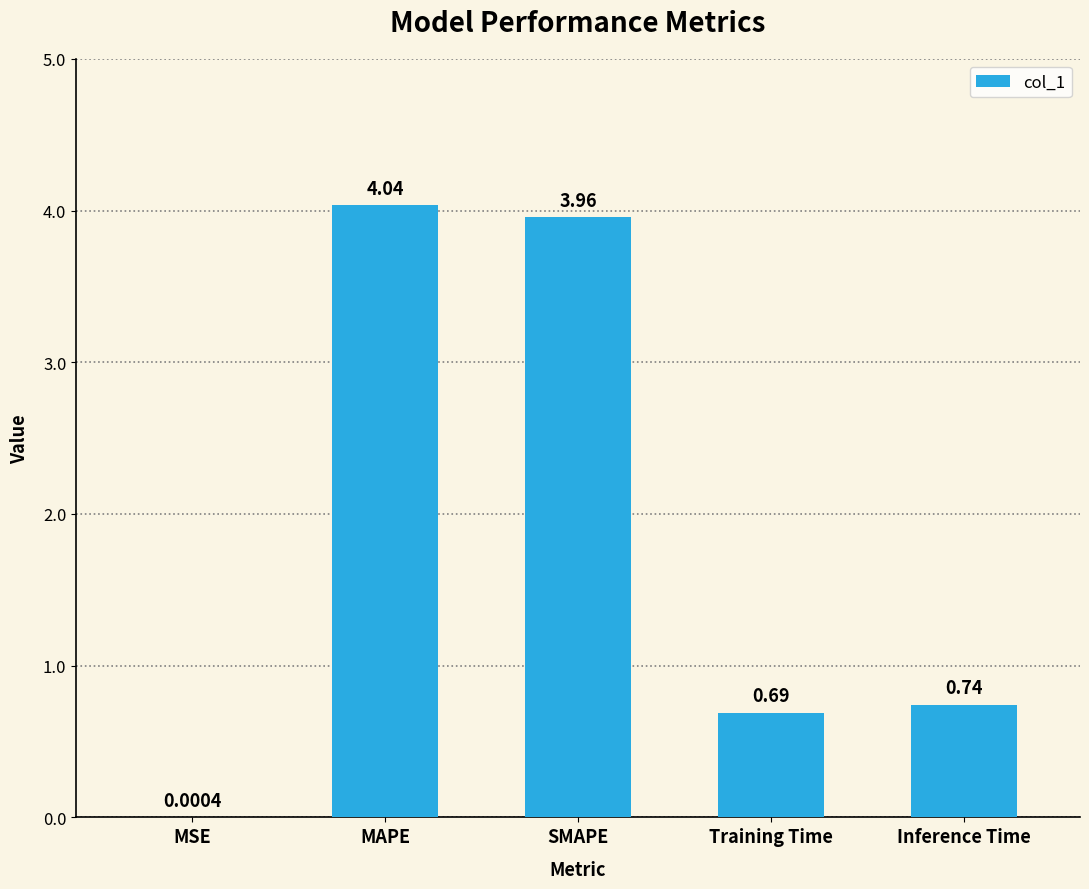

Between Inference Time and MSE, which is larger?

Inference Time